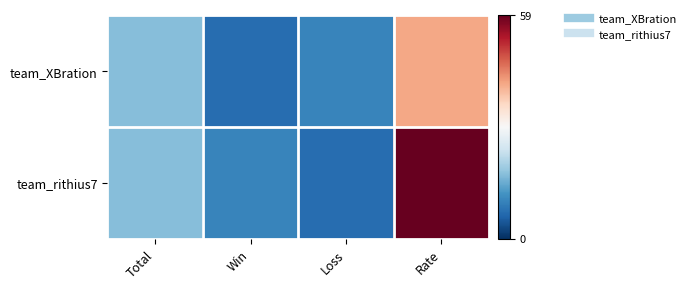

Reading left to right, extract all data points from this chart.

team_XBration: Total=17	Win=7	Loss=10	Rate=41
team_rithius7: Total=17	Win=10	Loss=7	Rate=59